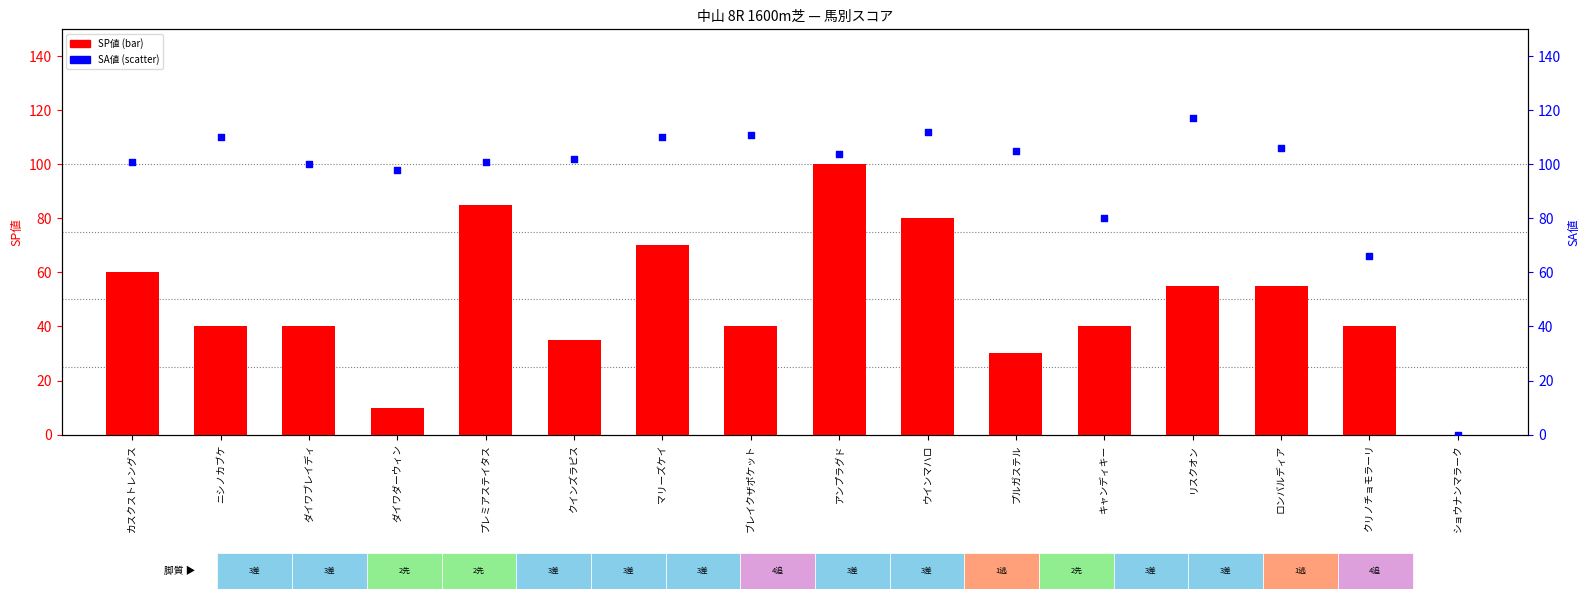

What are all the series names shown in the legend?

SP値, SA値